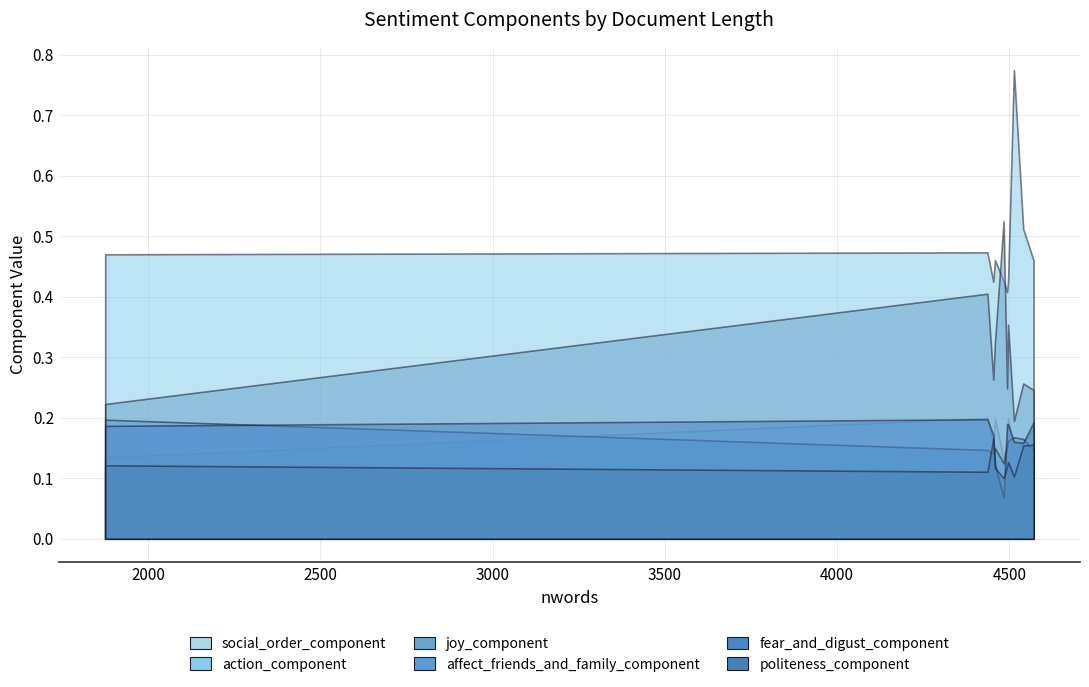

What is the difference between the second highest and minimum values in the politeness_component series?

0.1